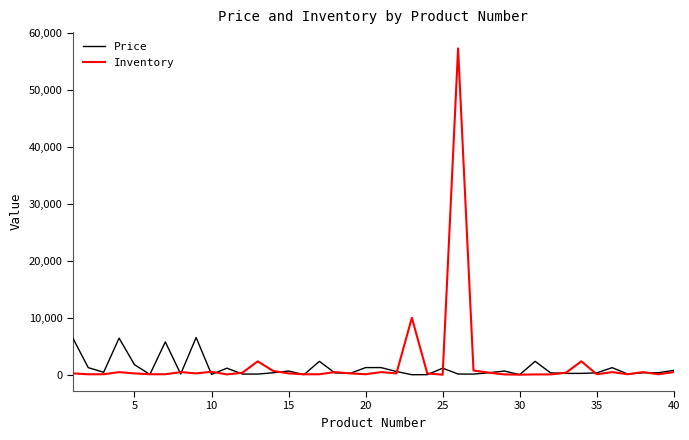

Is this an area chart (filled region under the line)?

No